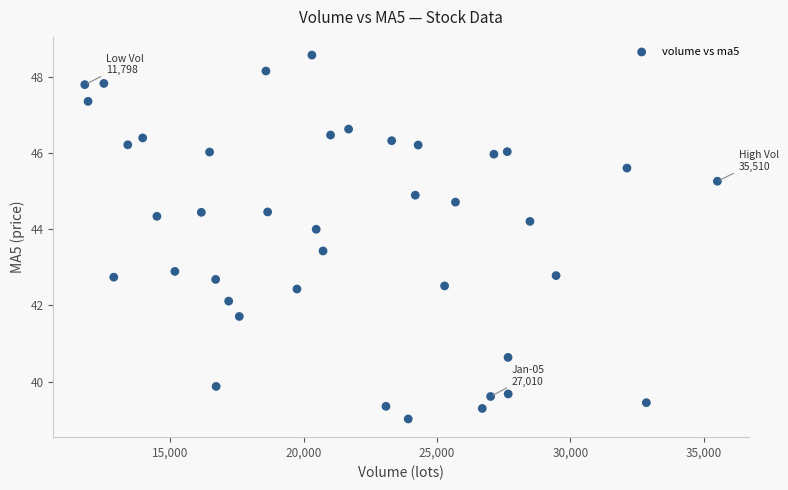

What is the range of Y values (max minus min)?

9.5